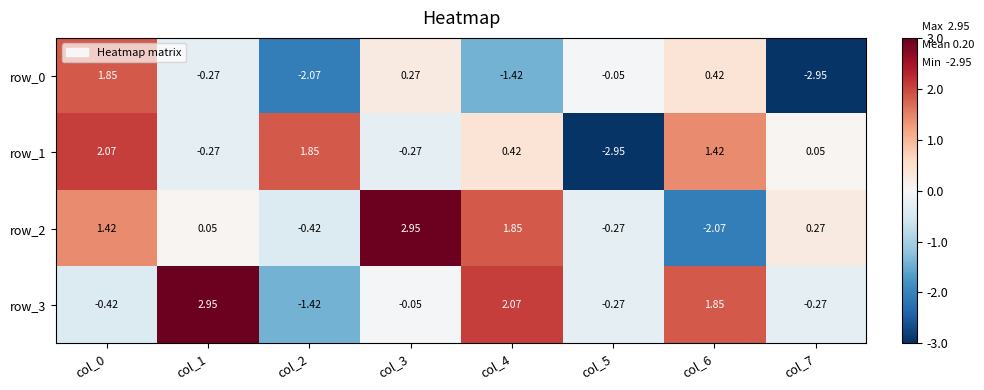

Where is row_2 nearest to the value 0?

col_1